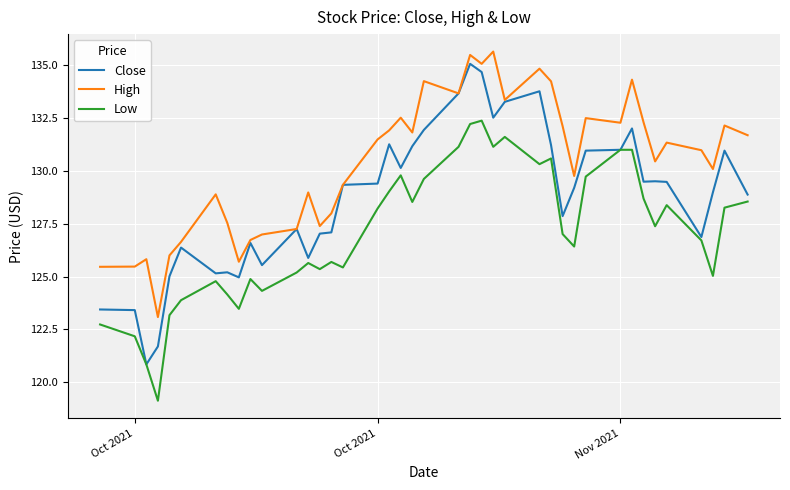

What is the greatest value displayed?

135.7